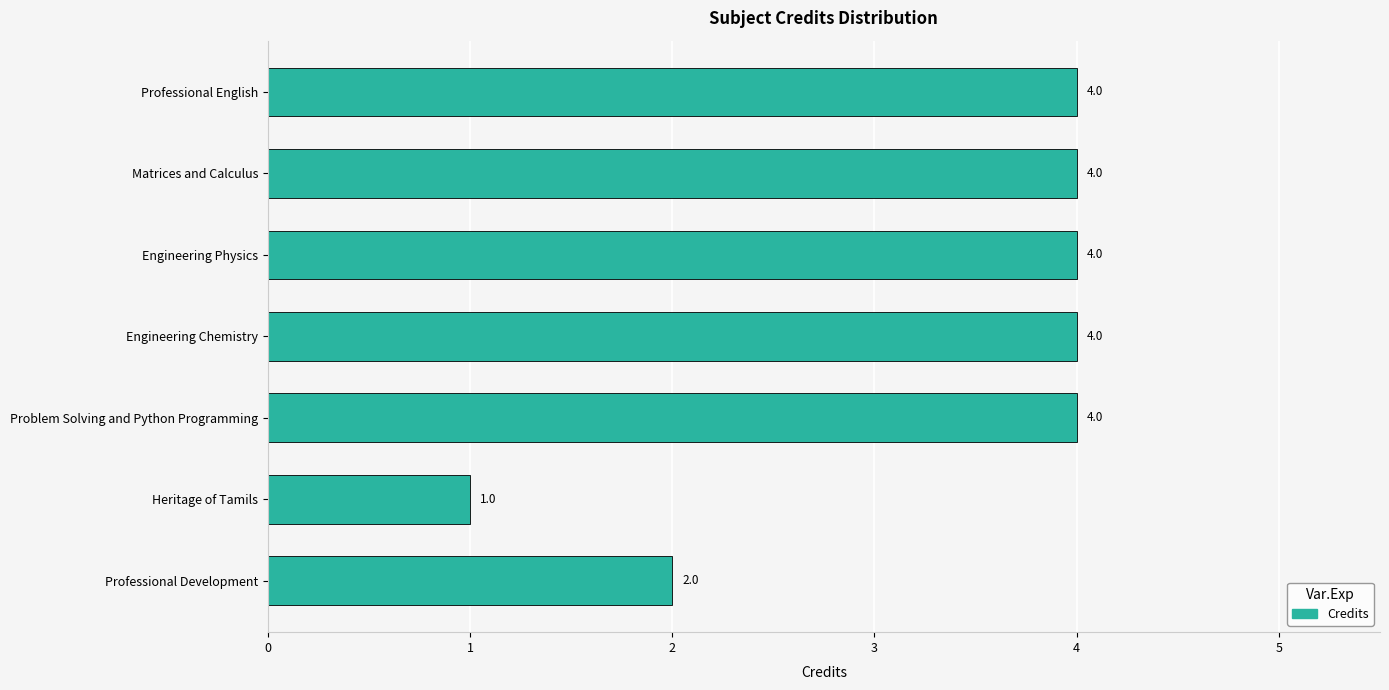

What is the difference between the values at Engineering Physics and Heritage of Tamils?

3